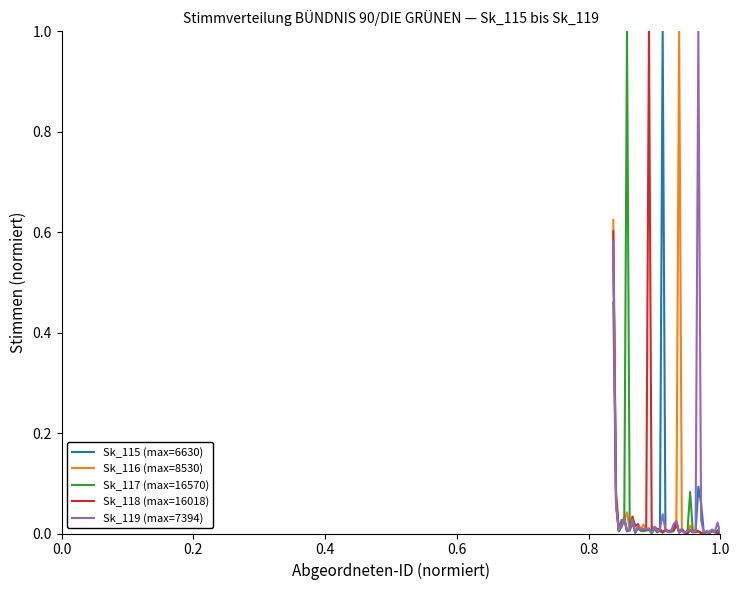

Rank the series by their maximum value, from highest to lowest.

Sk_115 (max=6630), Sk_116 (max=8530), Sk_117 (max=16570), Sk_118 (max=16018), Sk_119 (max=7394)